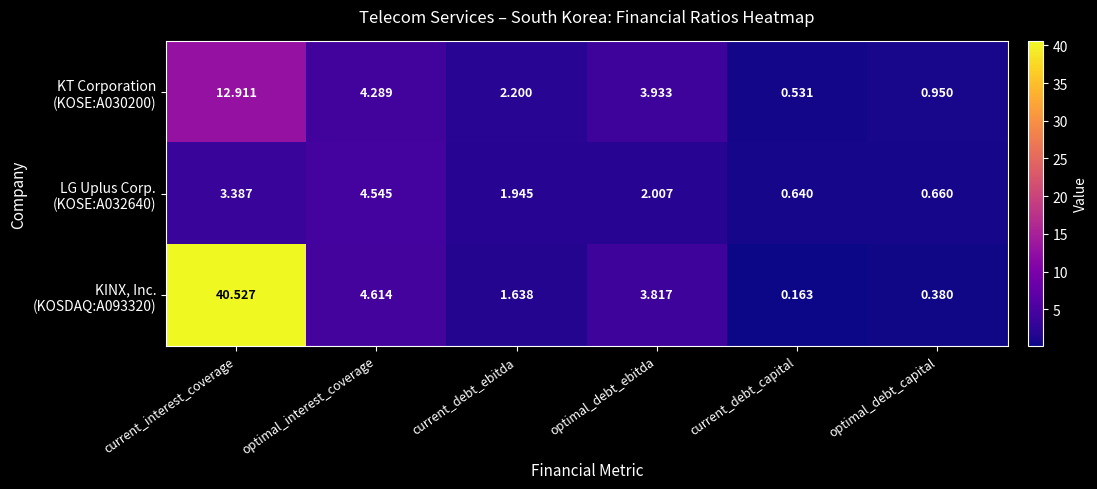

At which category is the sum across all series the highest?

current_interest_coverage